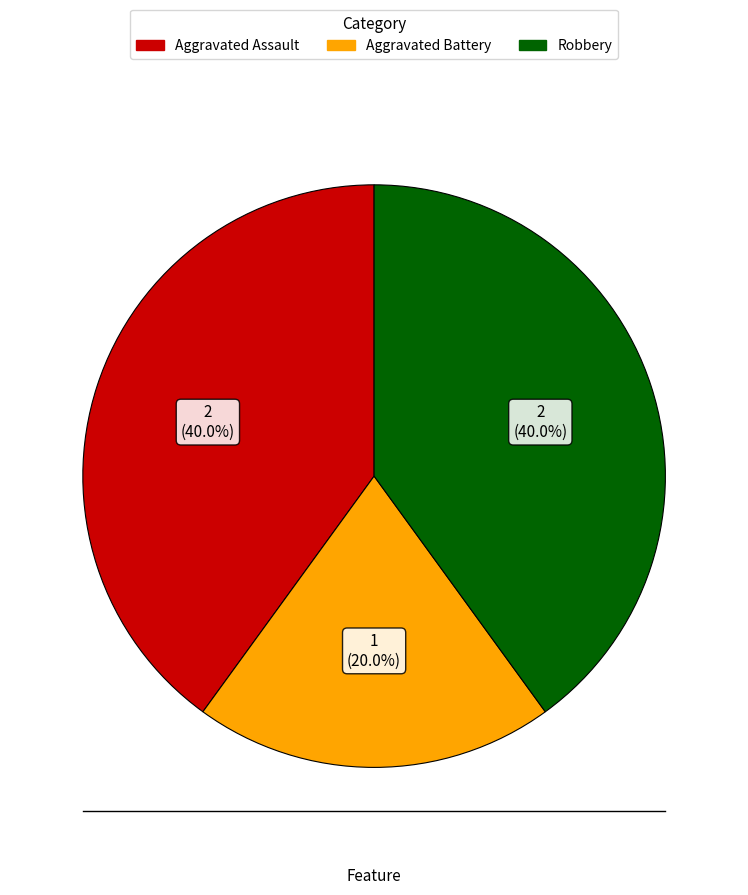

True or false: Aggravated Assault accounts for 40% of the total.

True